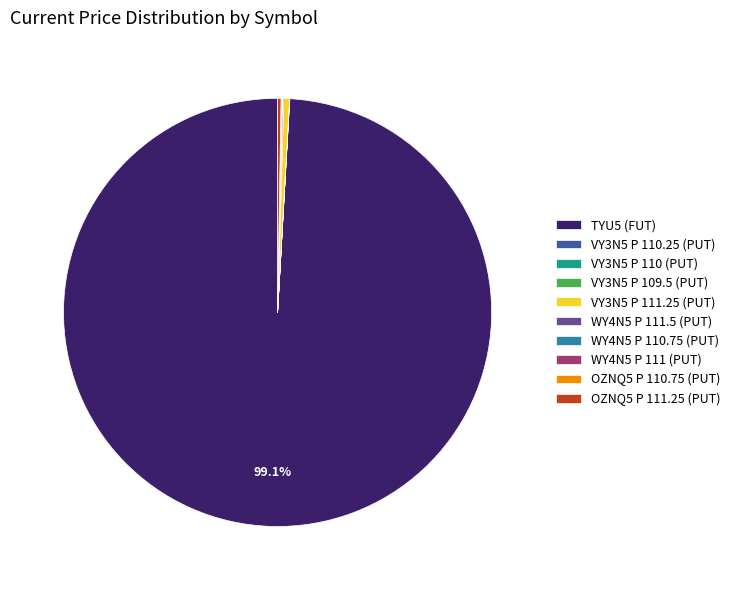

Which slice is the largest?

TYU5 (FUT)